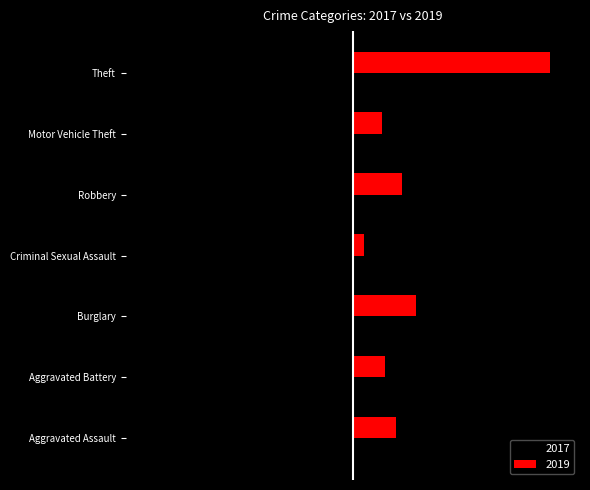

Rank the series by their average value, from highest to lowest.

2019, 2017